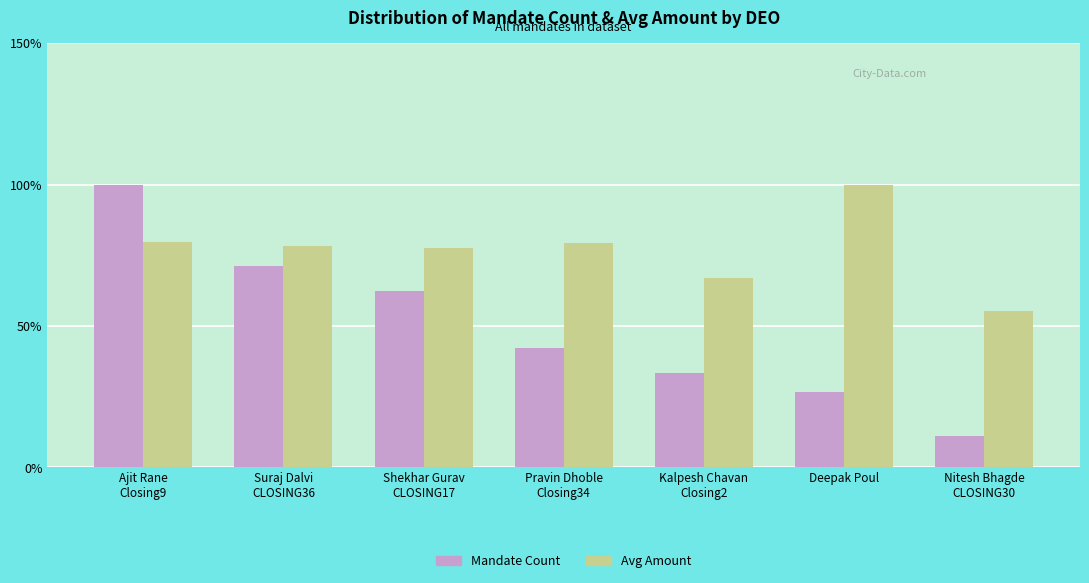

Which series changed the most between Suraj Dalvi
CLOSING36 and Deepak Poul?

Mandate Count